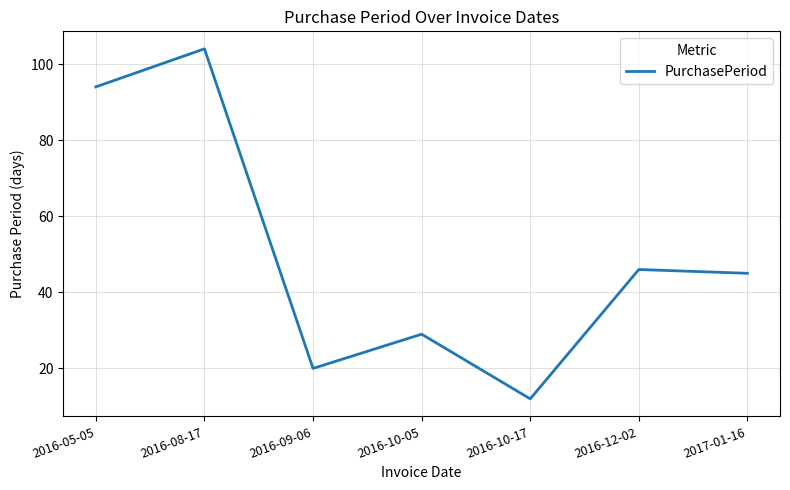

What value does the data have at 2016-10-05, to the nearest 10?

30